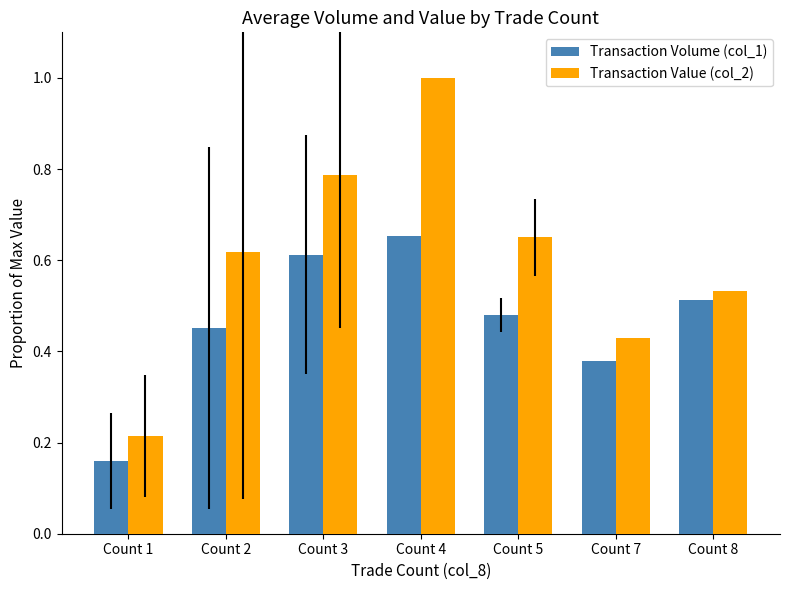

What is the sum of all Transaction Volume (col_1) values?

3.2